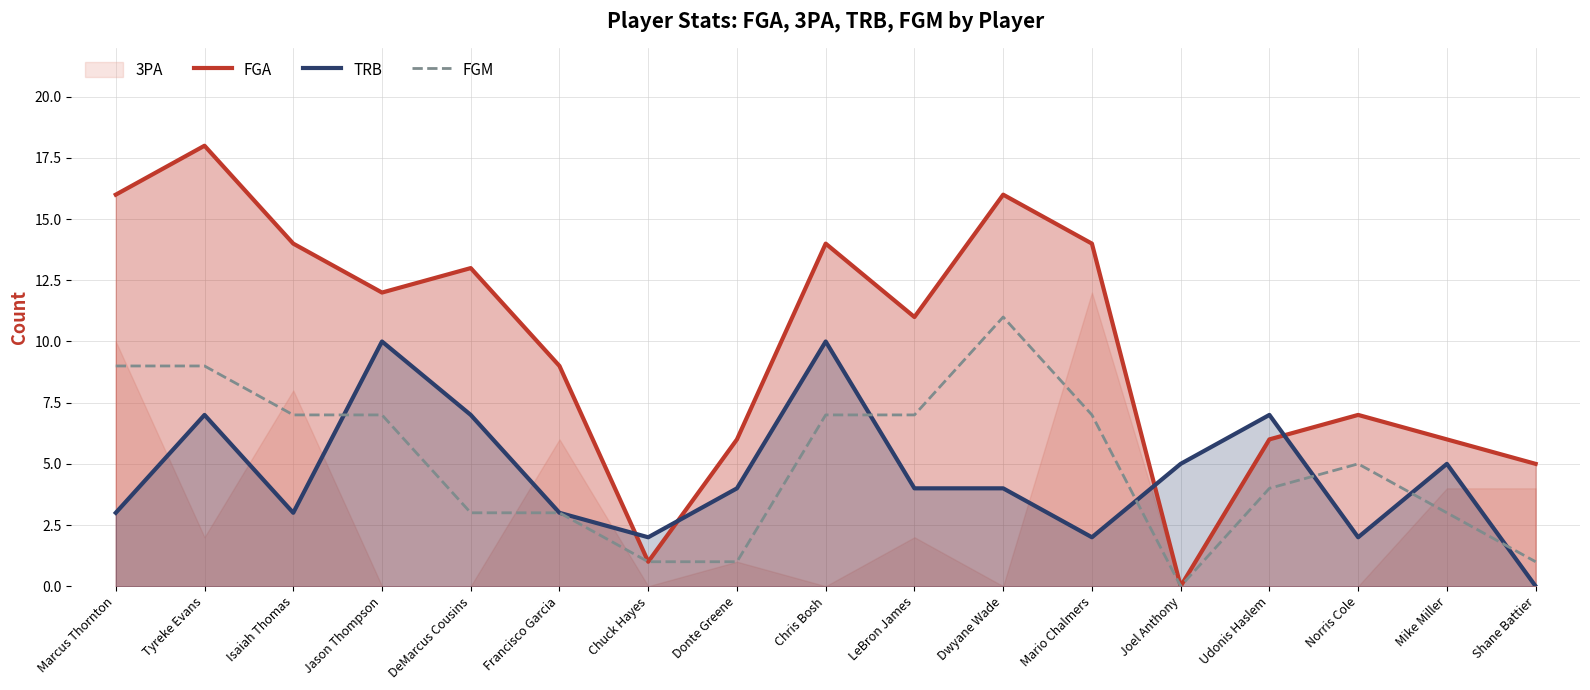

List the labels in order of FGM value, largest first.

Dwyane Wade, Marcus Thornton, Tyreke Evans, Isaiah Thomas, Jason Thompson, Chris Bosh, LeBron James, Mario Chalmers, Norris Cole, Udonis Haslem, DeMarcus Cousins, Francisco Garcia, Mike Miller, Chuck Hayes, Donte Greene, Shane Battier, Joel Anthony